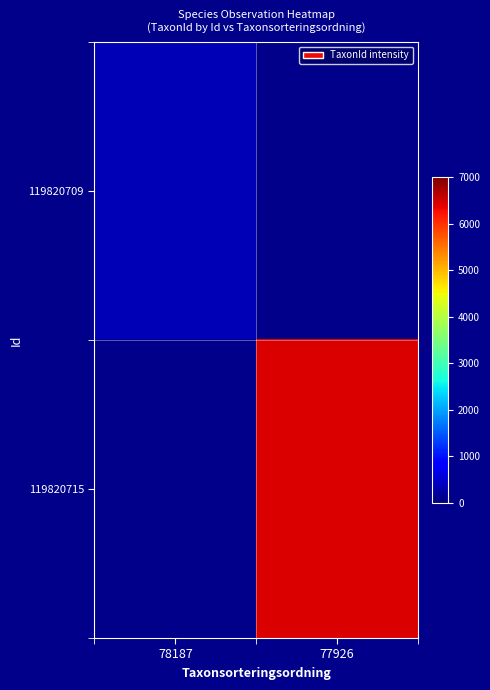

Rank the series by their average value, from lowest to highest.

119820709, 119820715